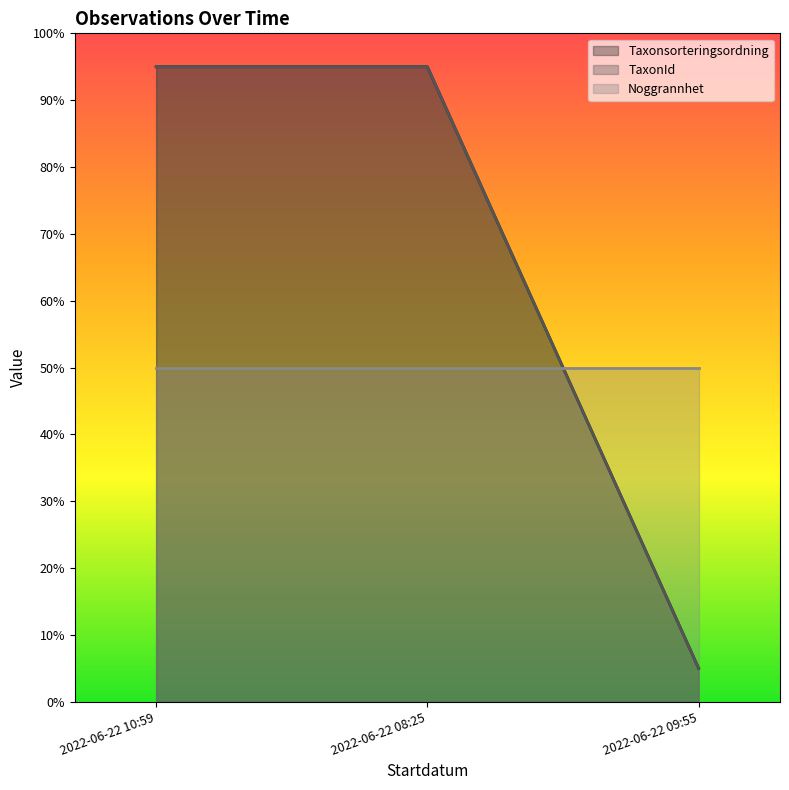

Which has a higher value, 2022-06-22 10:59 or 2022-06-22 09:55?

2022-06-22 10:59